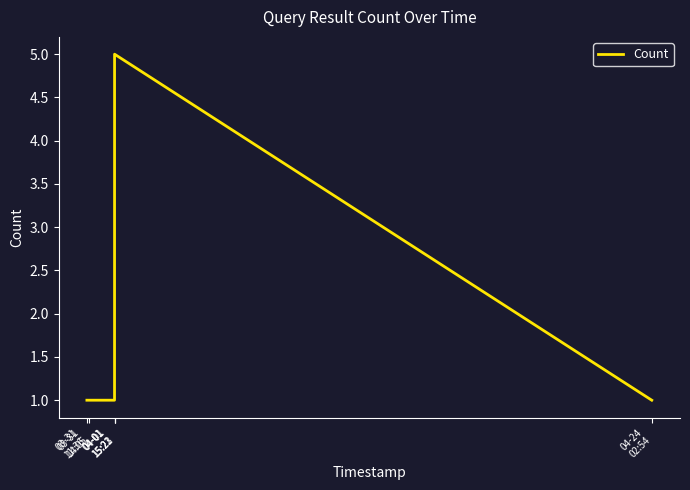

What is the minimum value shown in the chart?

1